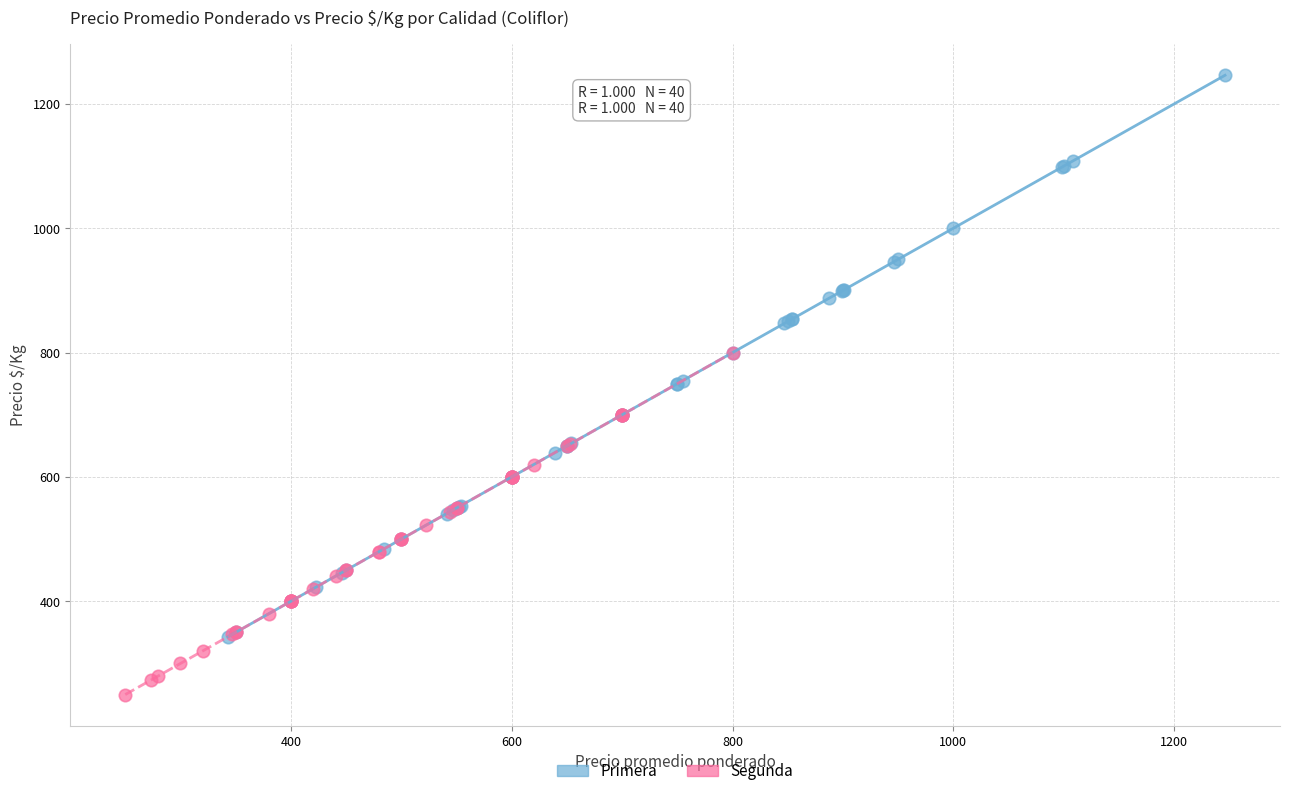

Which series has the widest spread of Y values?

Primera